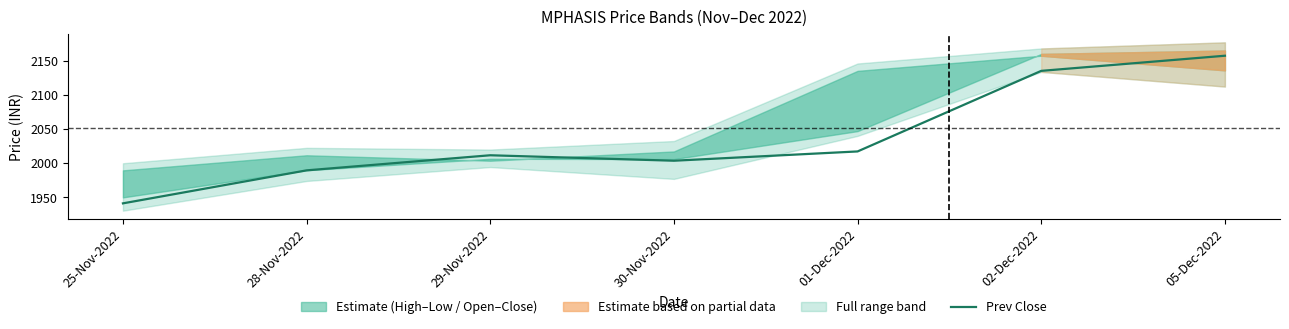

Where is the first local maximum?

29-Nov-2022